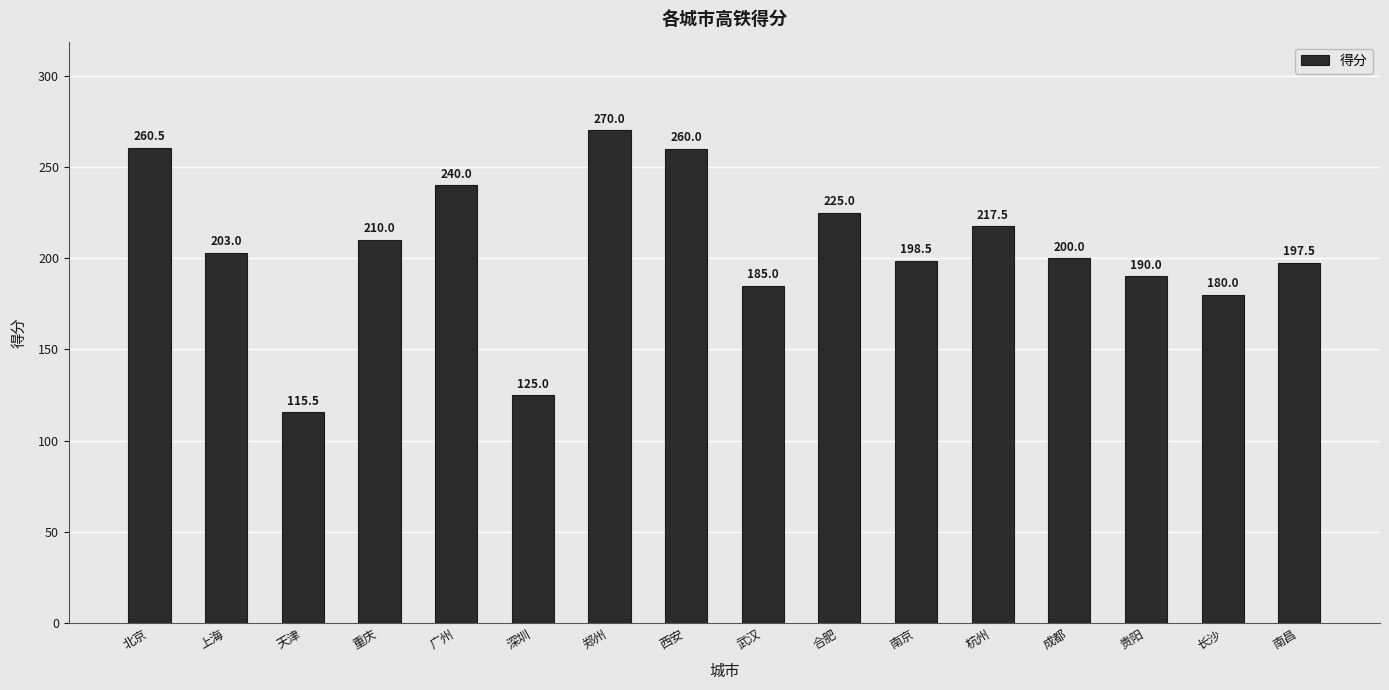

What is the difference between the maximum and second lowest values?

145.0